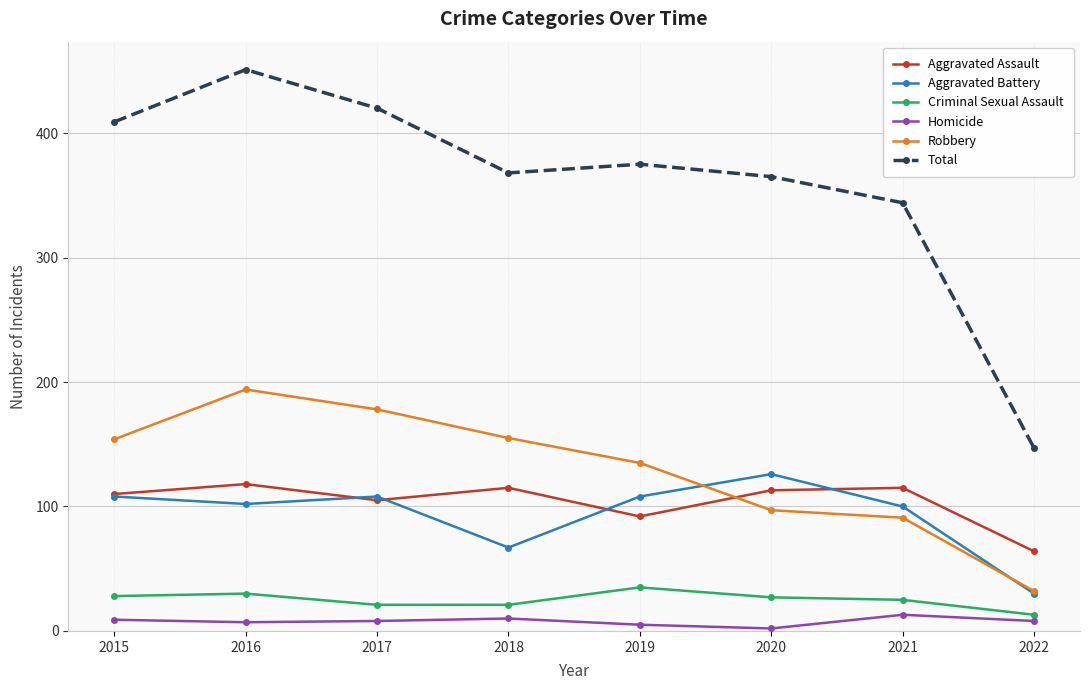

Where do Robbery and Aggravated Assault first cross each other?

2019 and 2020